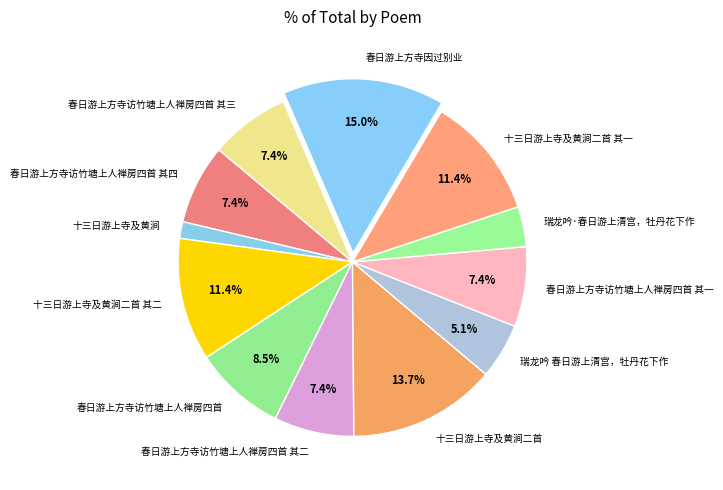

Combined, what portion of the pie is 春日游上方寺因过别业 and 春日游上方寺访竹塘上人禅房四首 其三?

22.4%